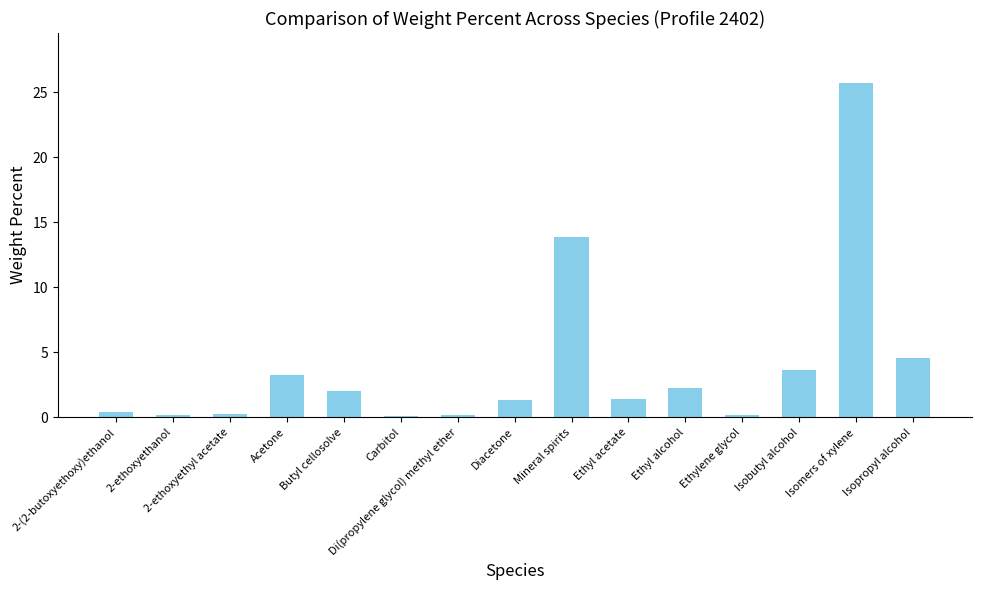

Which has a higher value, Di(propylene glycol) methyl ether or Isobutyl alcohol?

Isobutyl alcohol